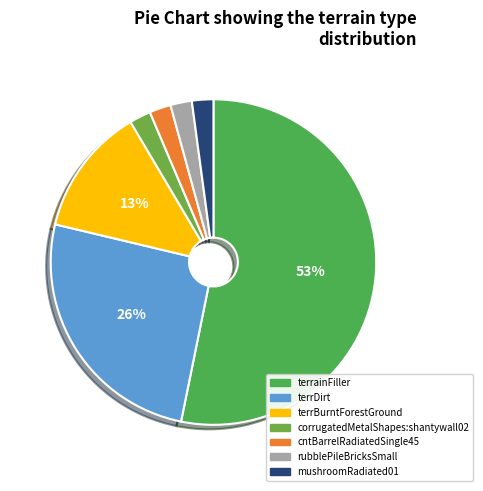

The rubblePileBricksSmall slice represents 11% of the pie. True or false?

False